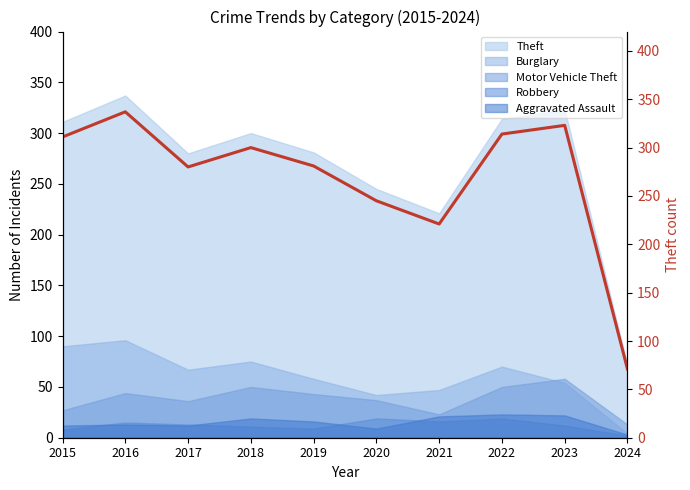

Count the number of values greater than 300.

4